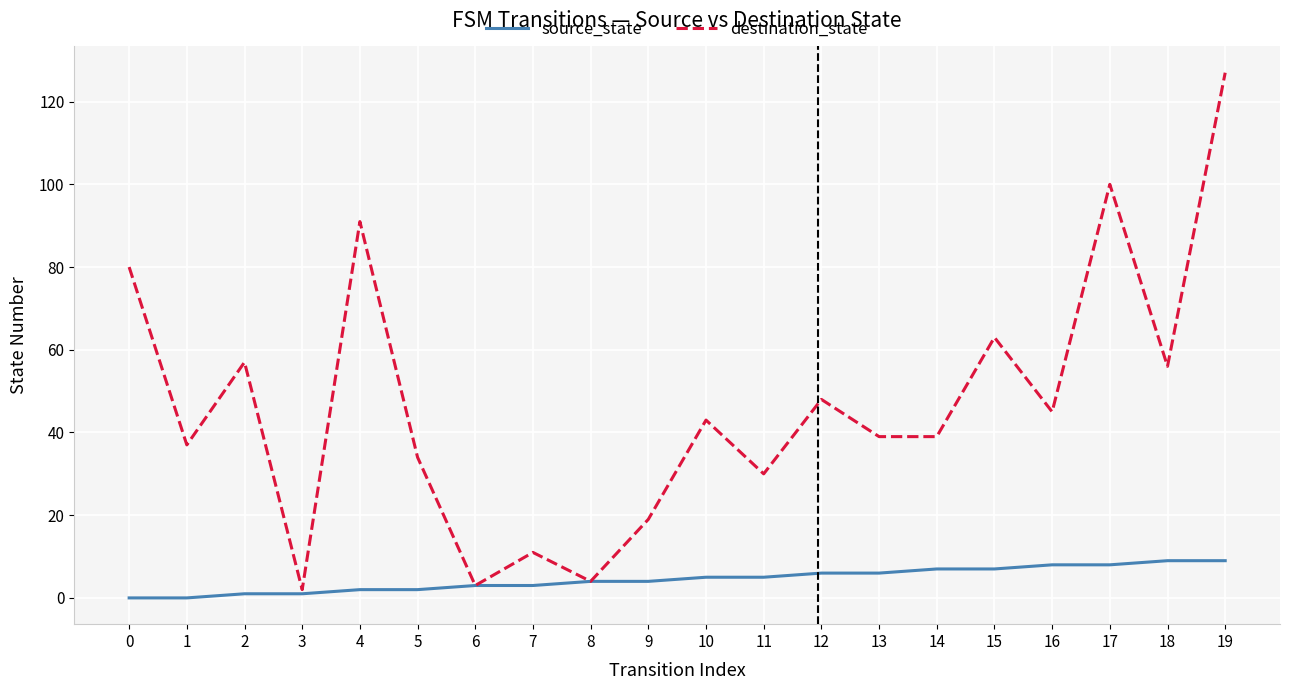

What is the maximum value shown in the chart?

127